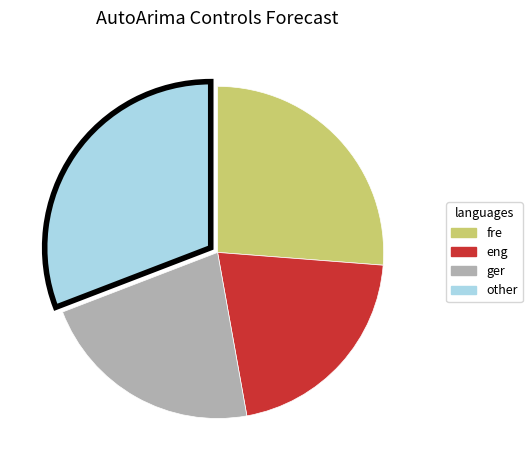

Count the number of slices in the pie.

4